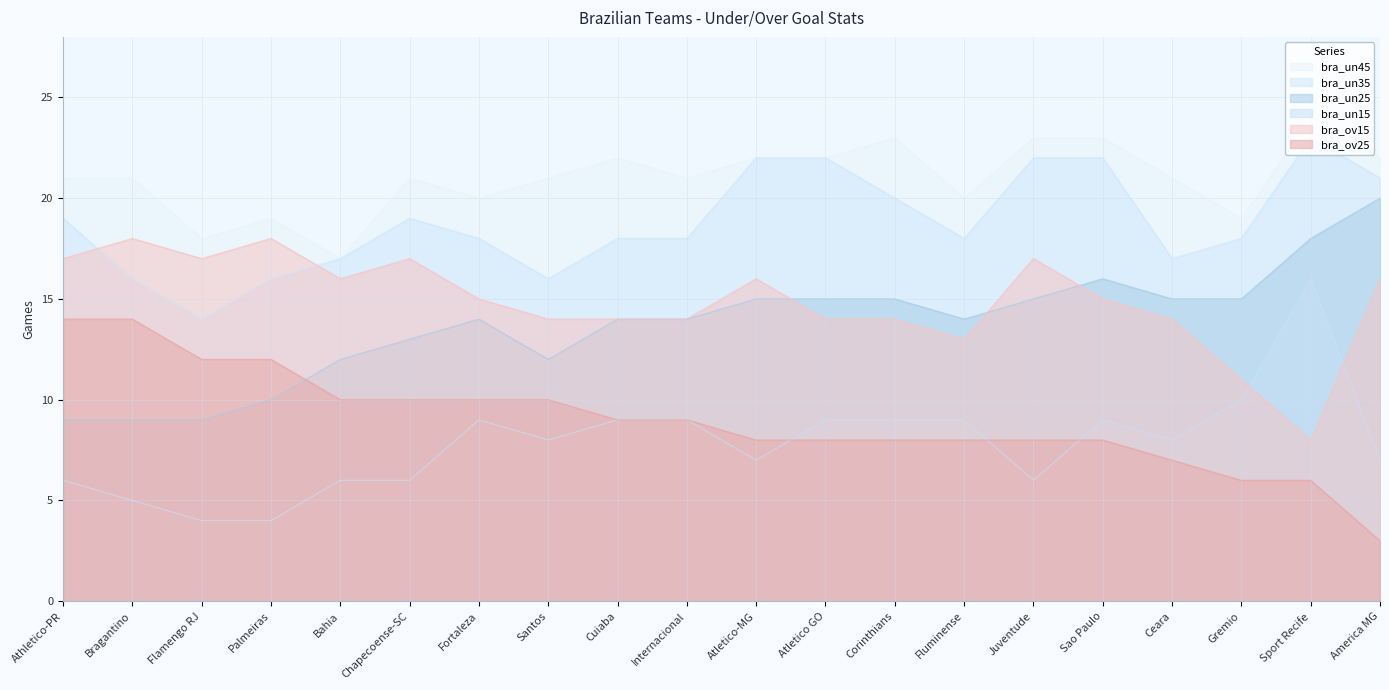

After their last crossing, which series has the higher values: bra_ov15 or bra_un15?

bra_ov15